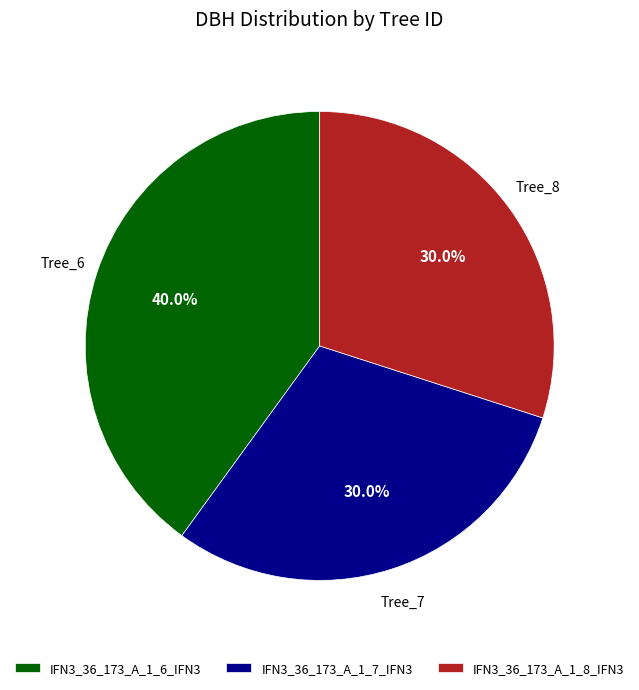

What is the largest slice in the pie chart?

IFN3_36_173_A_1_6_IFN3